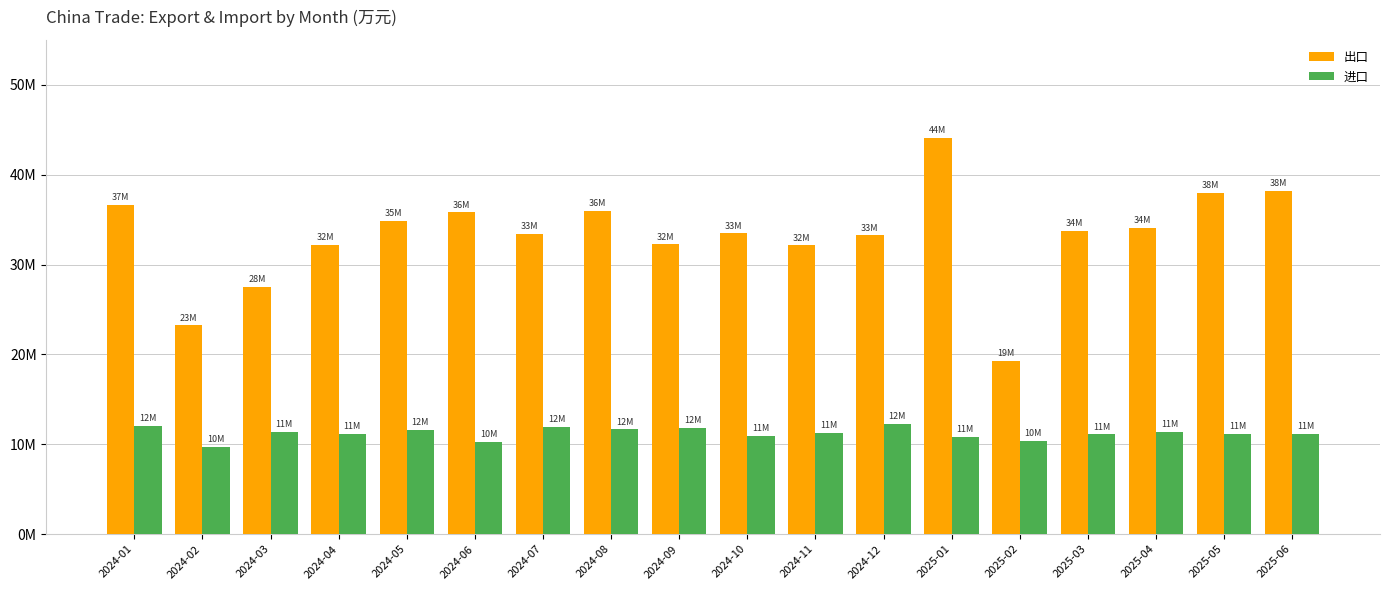

Which series has the widest spread of values?

出口